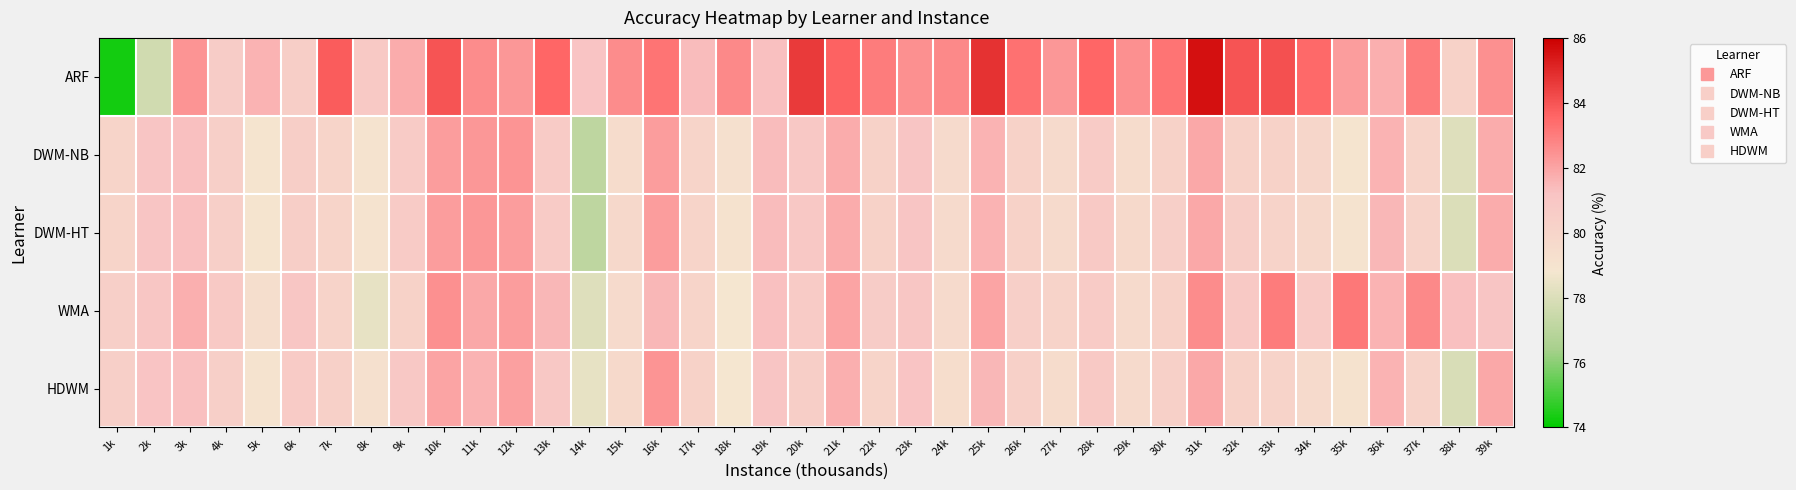

At which category is the sum across all series the highest?

31k